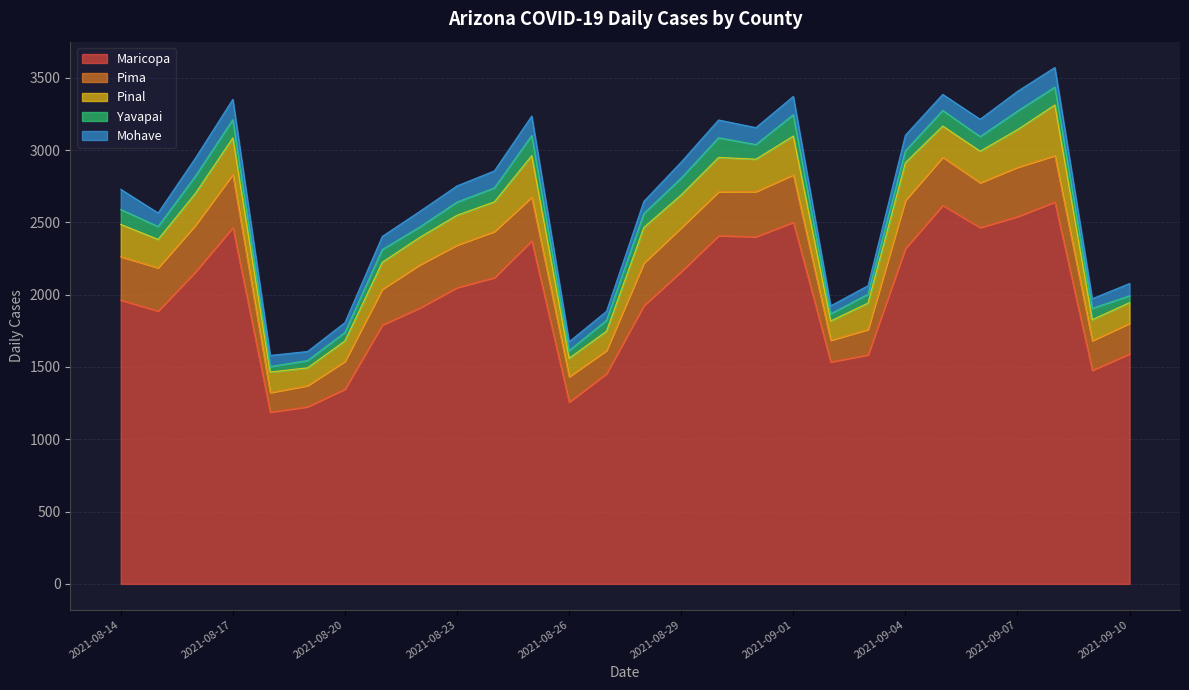

What are all the series names shown in the legend?

Maricopa, Pima, Pinal, Yavapai, Mohave